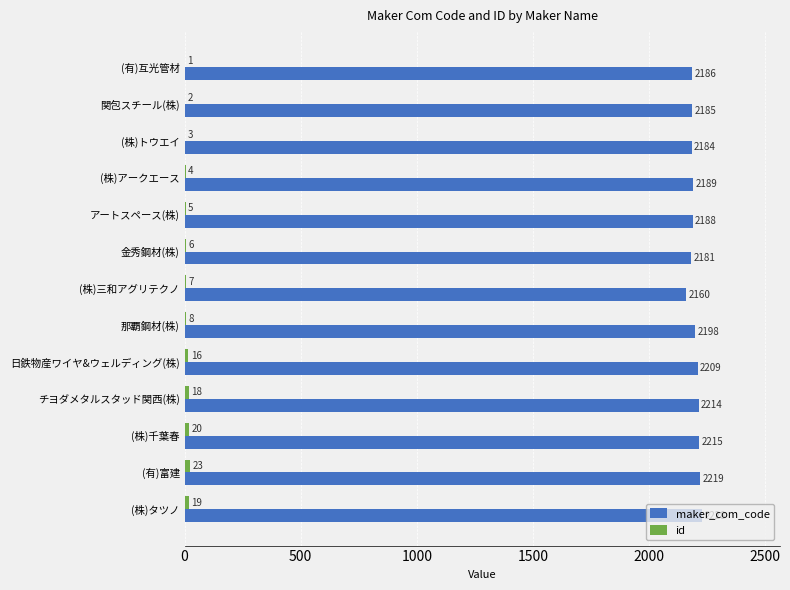

The maker_com_code series shows 3920 at 金秀鋼材(株). True or false?

False